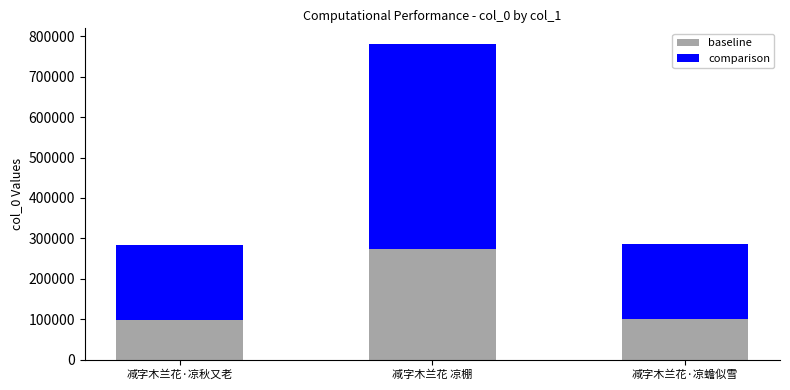

At which label does baseline reach its peak?

减字木兰花 凉棚